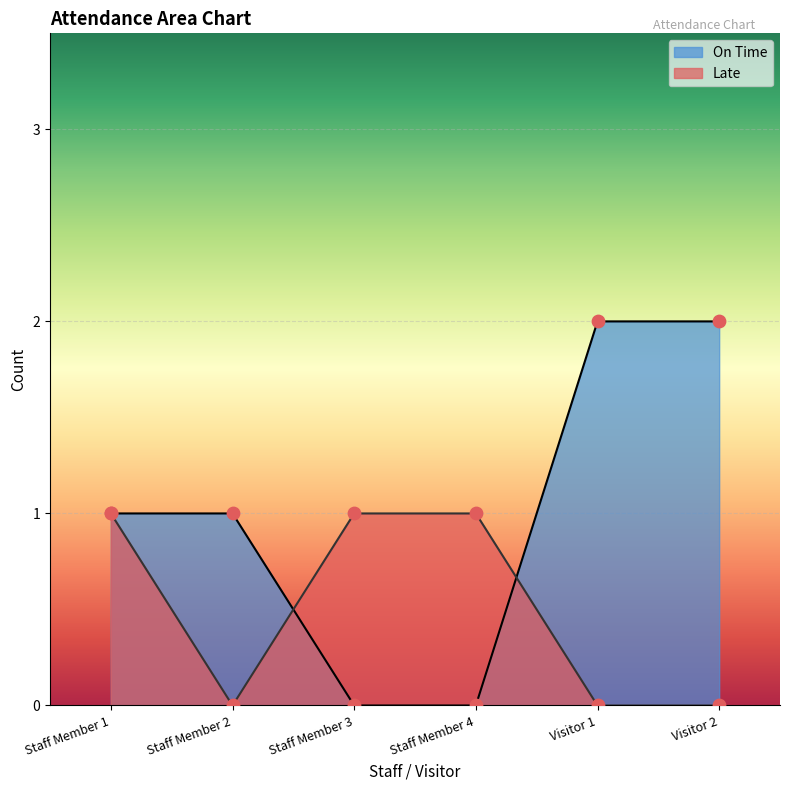

What are all the series names shown in the legend?

On Time, Late